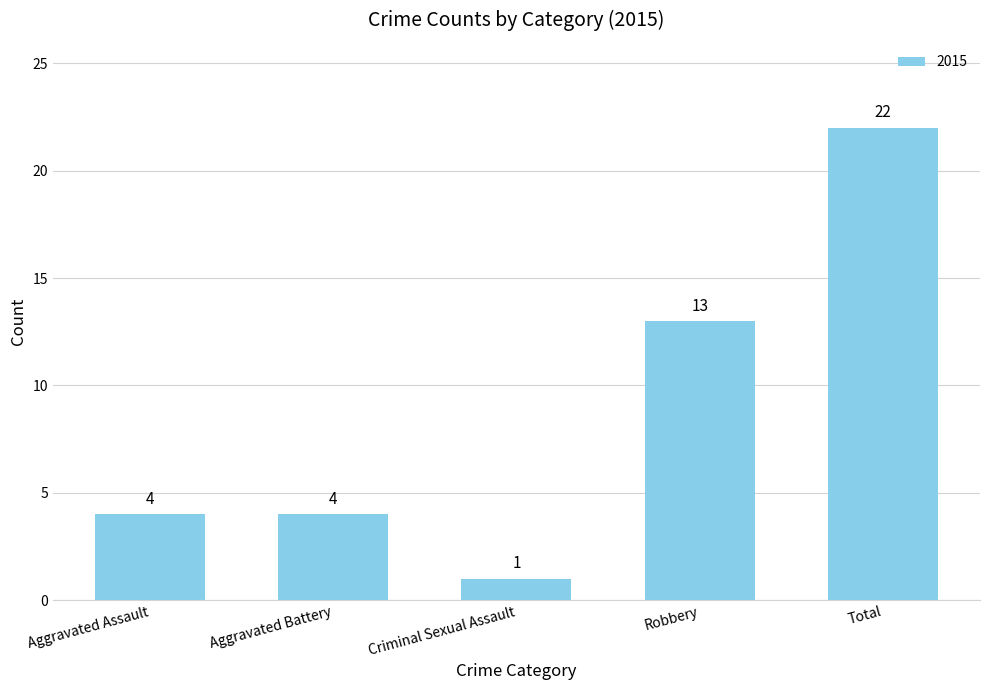

What is the value of the 5th bar from the left?

22